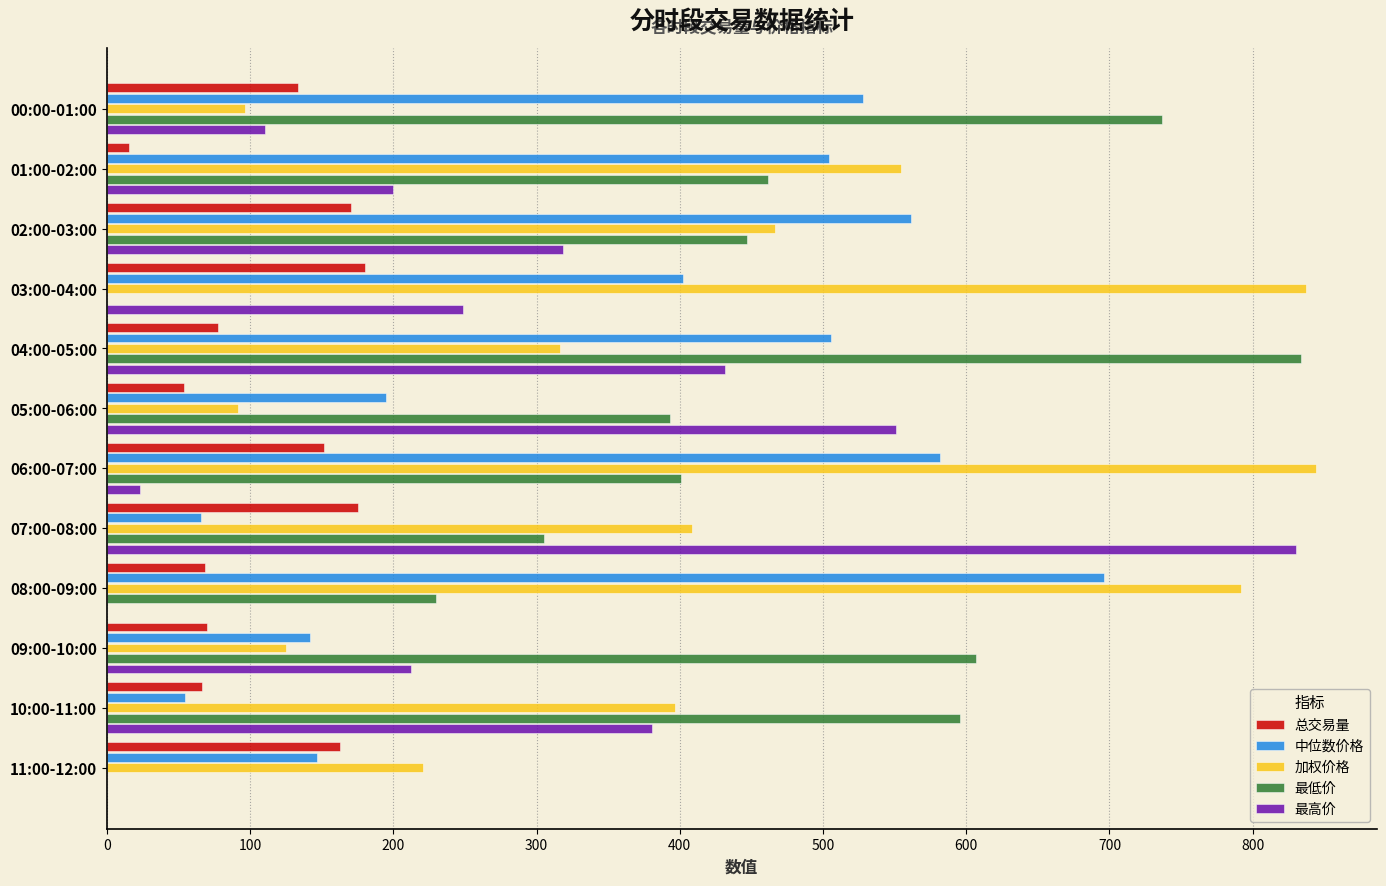

The 最高价 series shows 435.6 at 02:00-03:00. True or false?

False